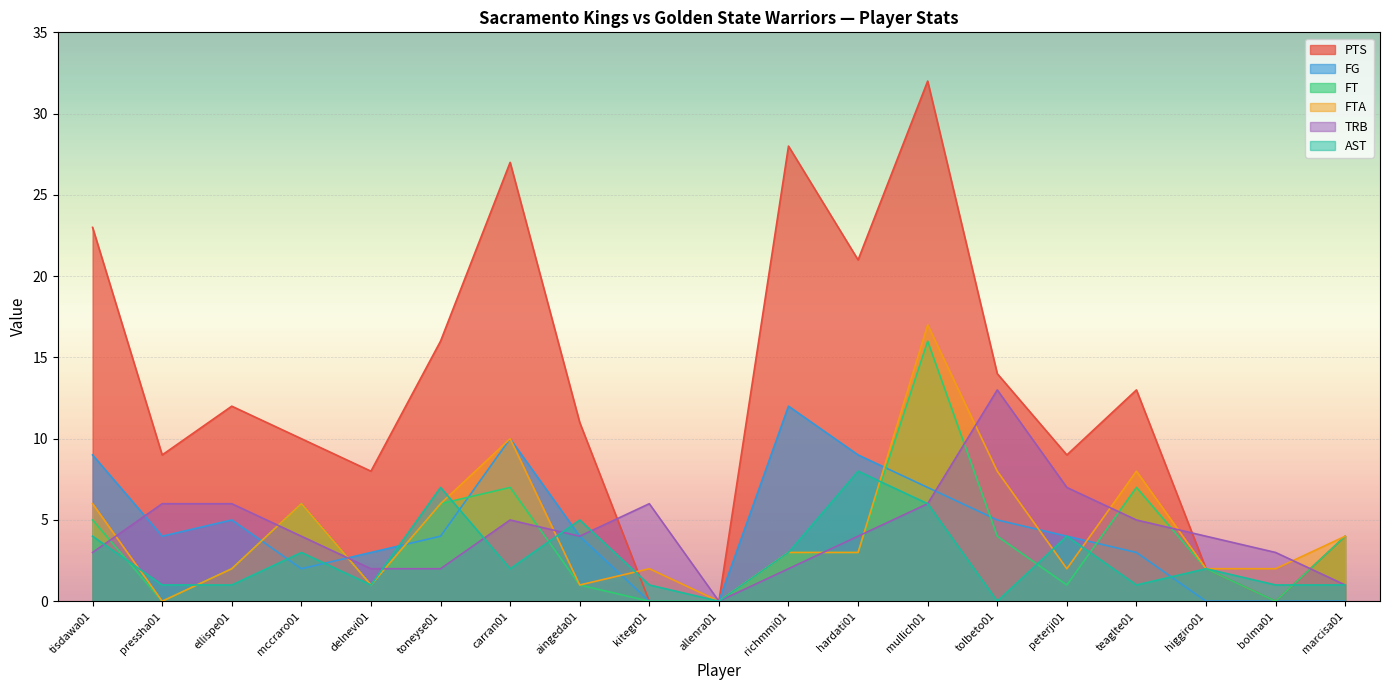

List the labels in order of FT value, largest first.

mullich01, carran01, teaglte01, mccraro01, toneyse01, tisdawa01, tolbeto01, marcisa01, richmmi01, hardati01, ellispe01, higgiro01, delnevi01, aingeda01, peterji01, pressha01, kitegr01, allenra01, bolma01